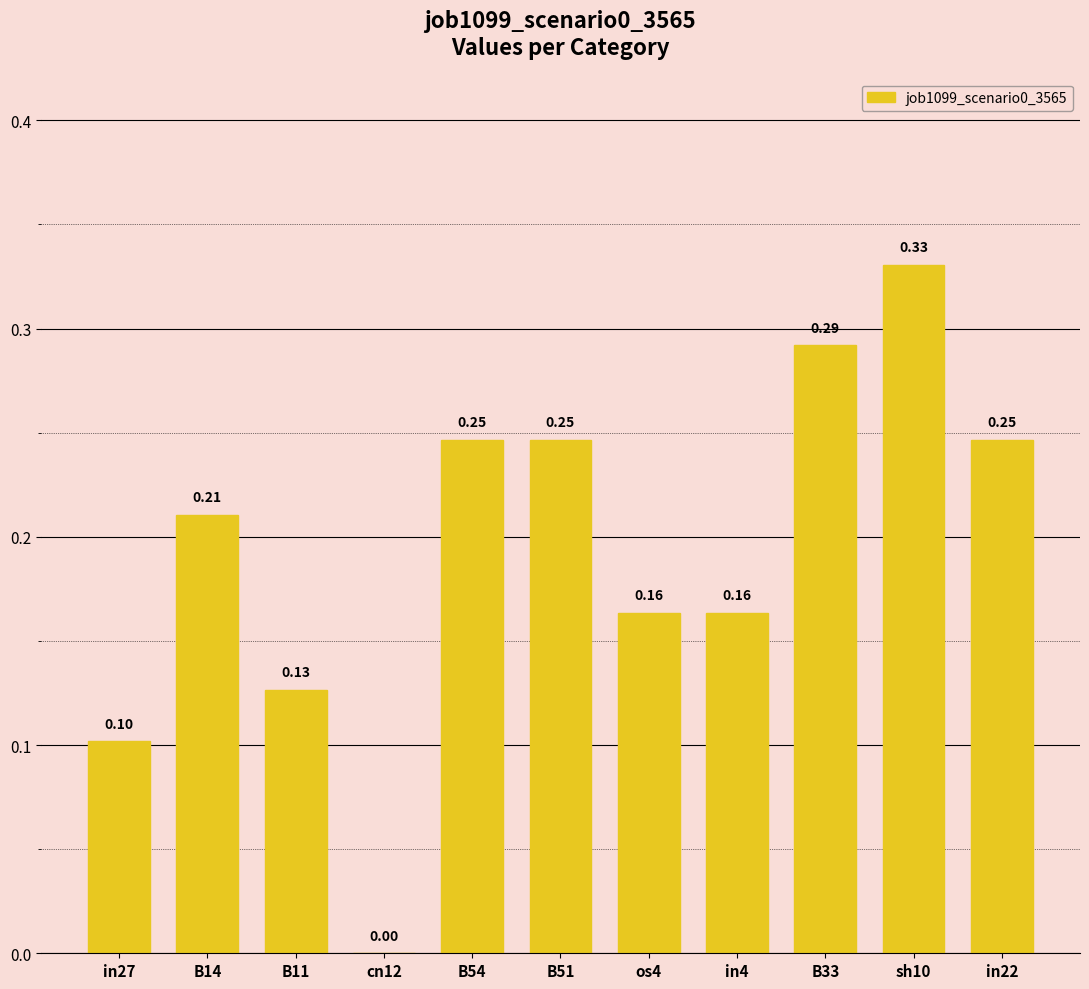

What is the sum of all values?

2.1